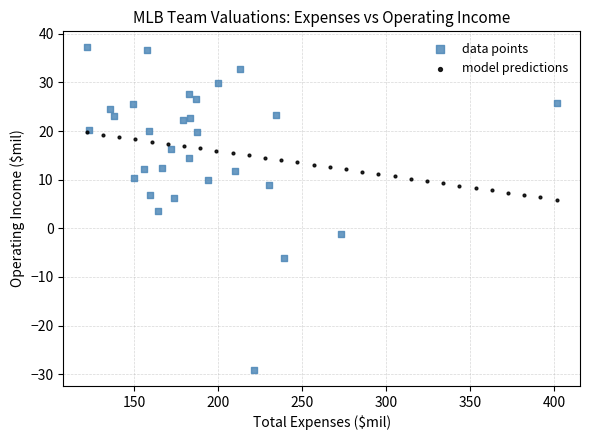

Which series has the largest Y range (max minus min)?

data points